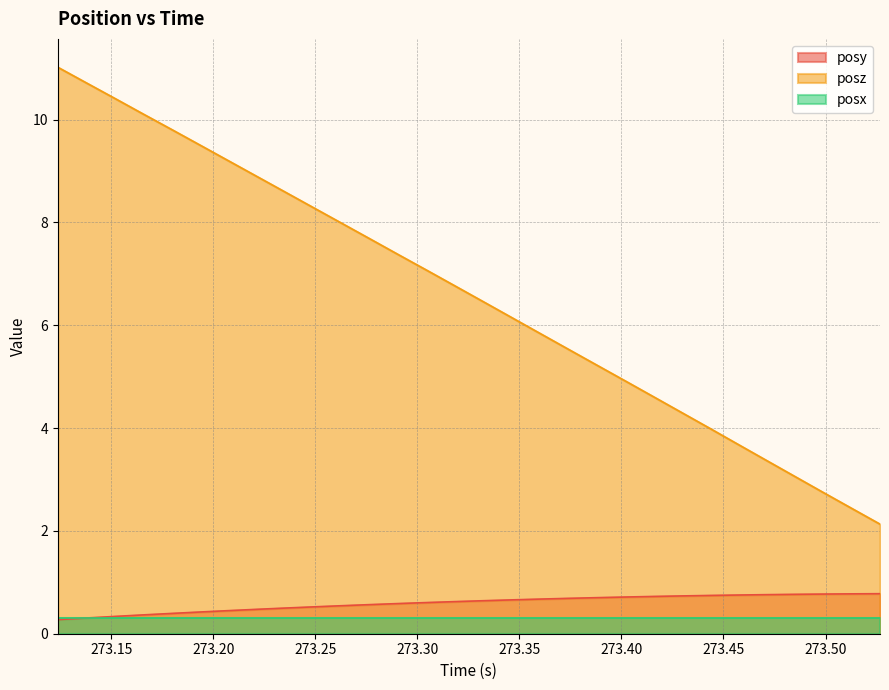

Which series has the widest spread of values?

posz